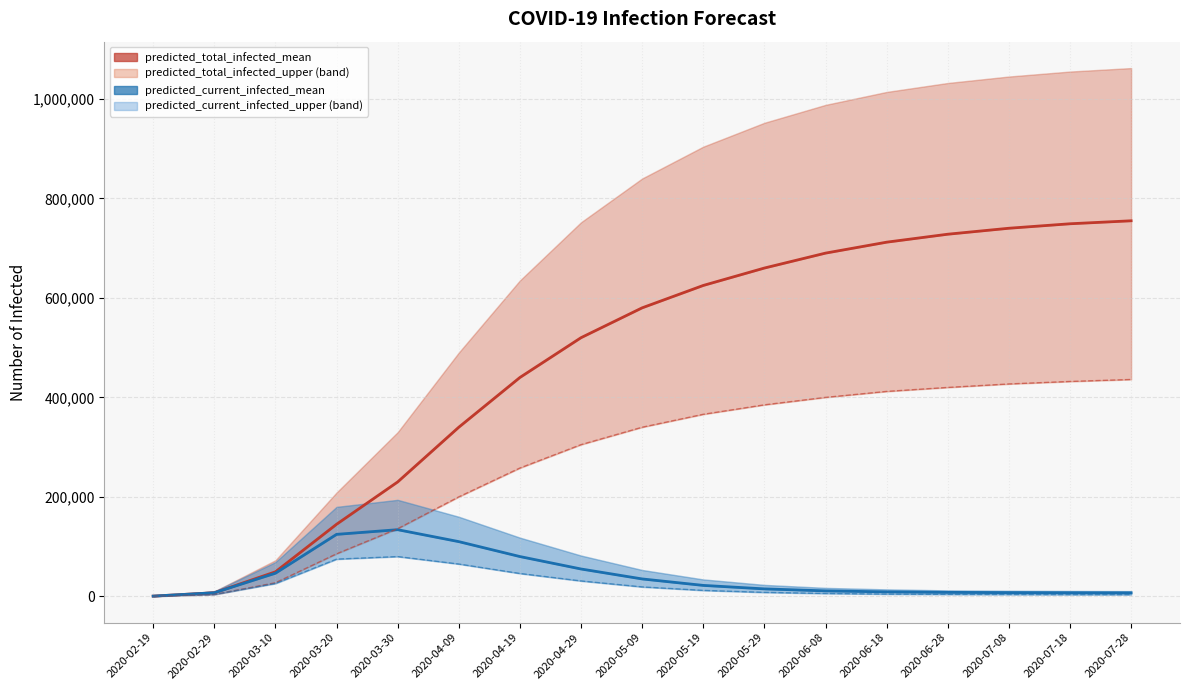

Reading right to left, extract all data points from this chart.

predicted_total_infected_mean: 755000	749000	740000	728000	712000	690000	660000	625000	580000	520000	440000	340000	230000	144884	49299	7256	460
predicted_current_infected_mean: 7000	7200	7500	8000	9000	11000	15000	22000	35000	55000	80000	110000	134000	124618	46538	7256	460
predicted_total_infected_lower: 436000	432000	427000	420000	412000	400000	385000	366000	340000	305000	258000	200000	136000	85516	27302	3754	235
predicted_current_infected_lower: 3400	3500	3700	4000	4600	5800	8000	12000	19000	31000	46000	65000	80000	74819	25892	3754	235